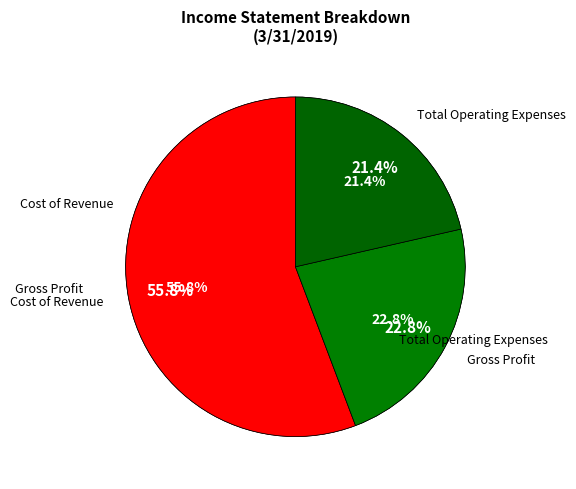

Is it true that Gross Profit is 14% of the pie?

False